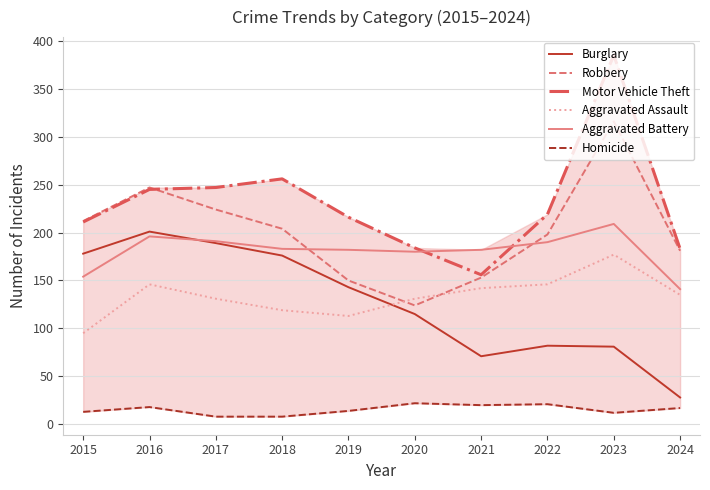

Where is Homicide nearest to the value 15?

2019